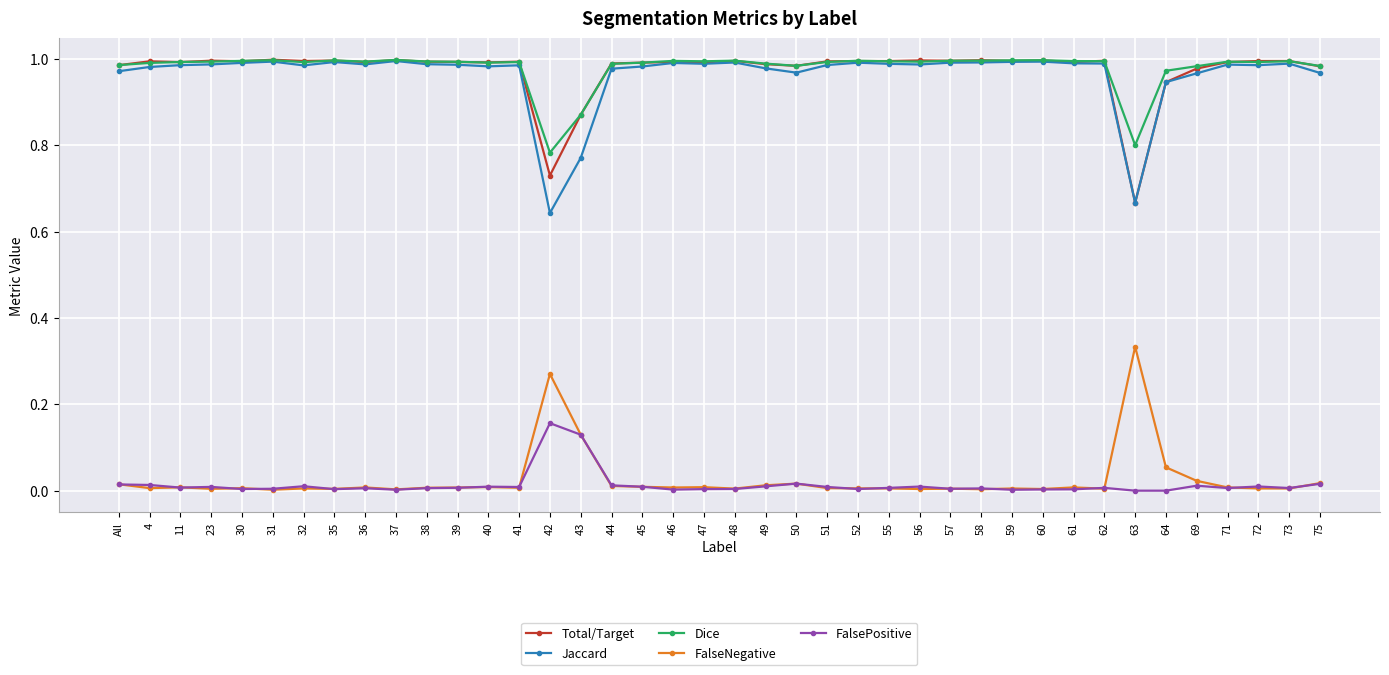

Count the number of data series in this chart.

5